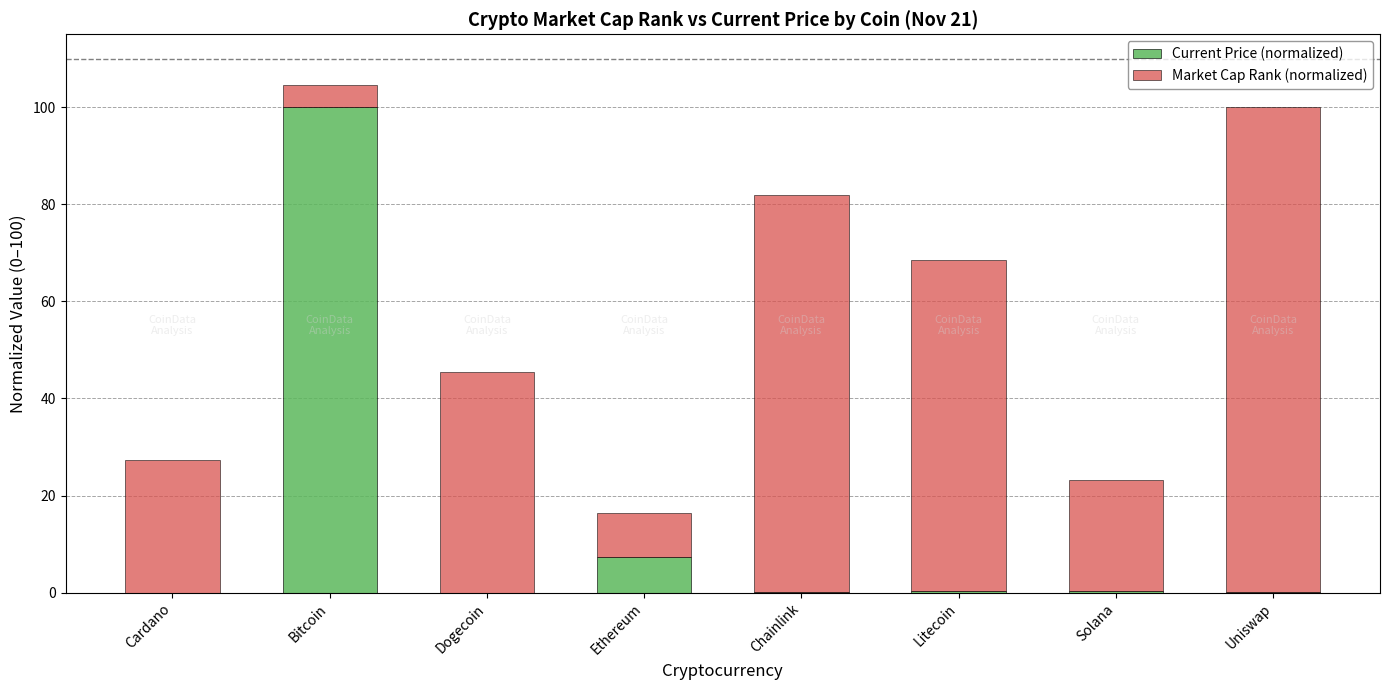

Count the number of data series in this chart.

2